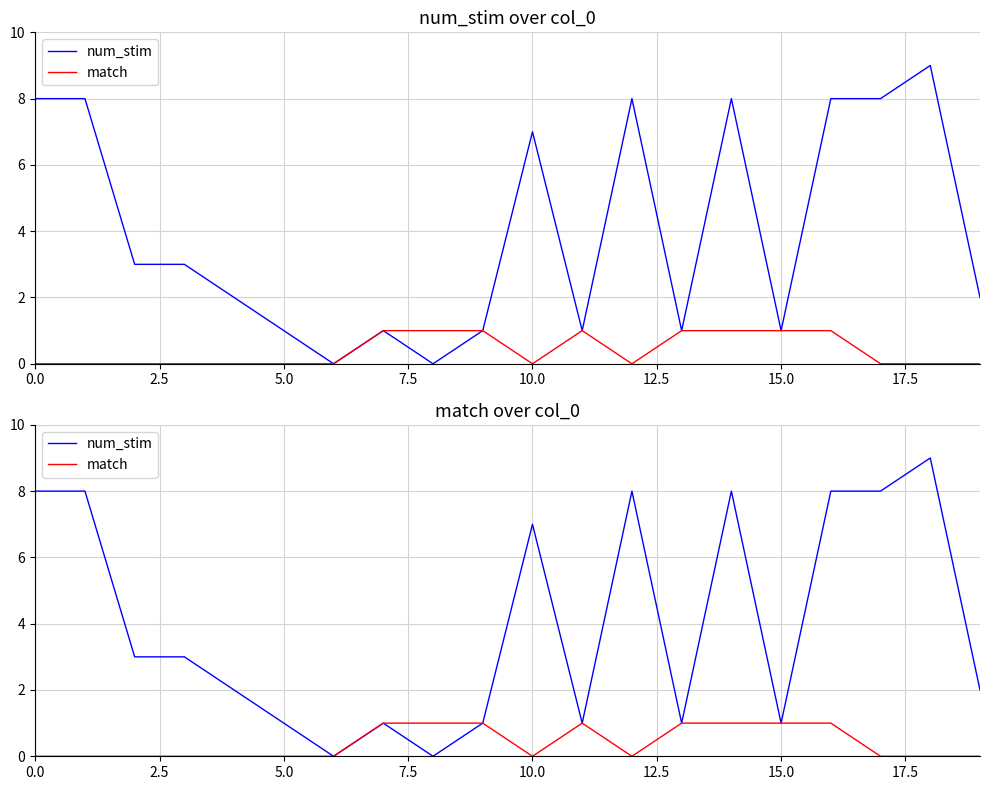

True or false: match has a value of 1 at 15.

False